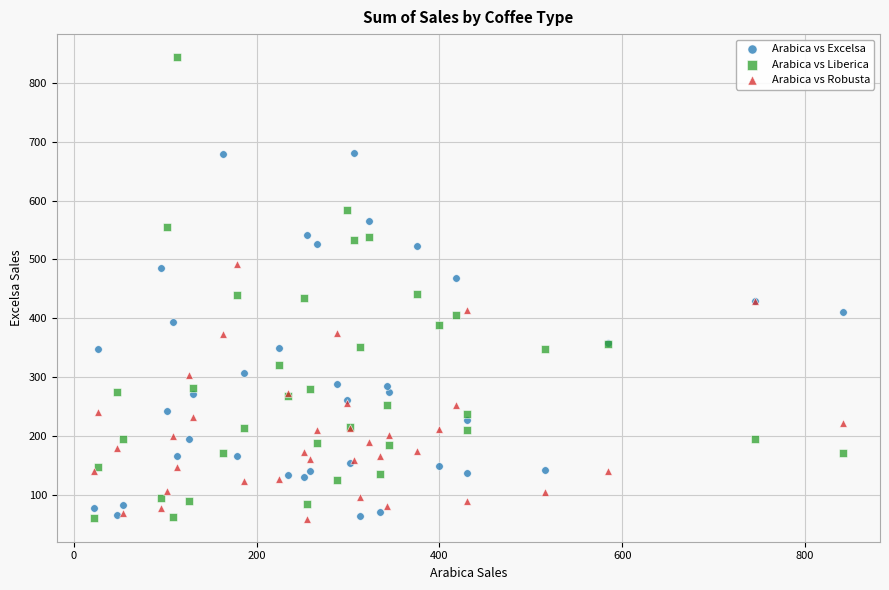

Which series contains the highest Y value?

Arabica vs Liberica